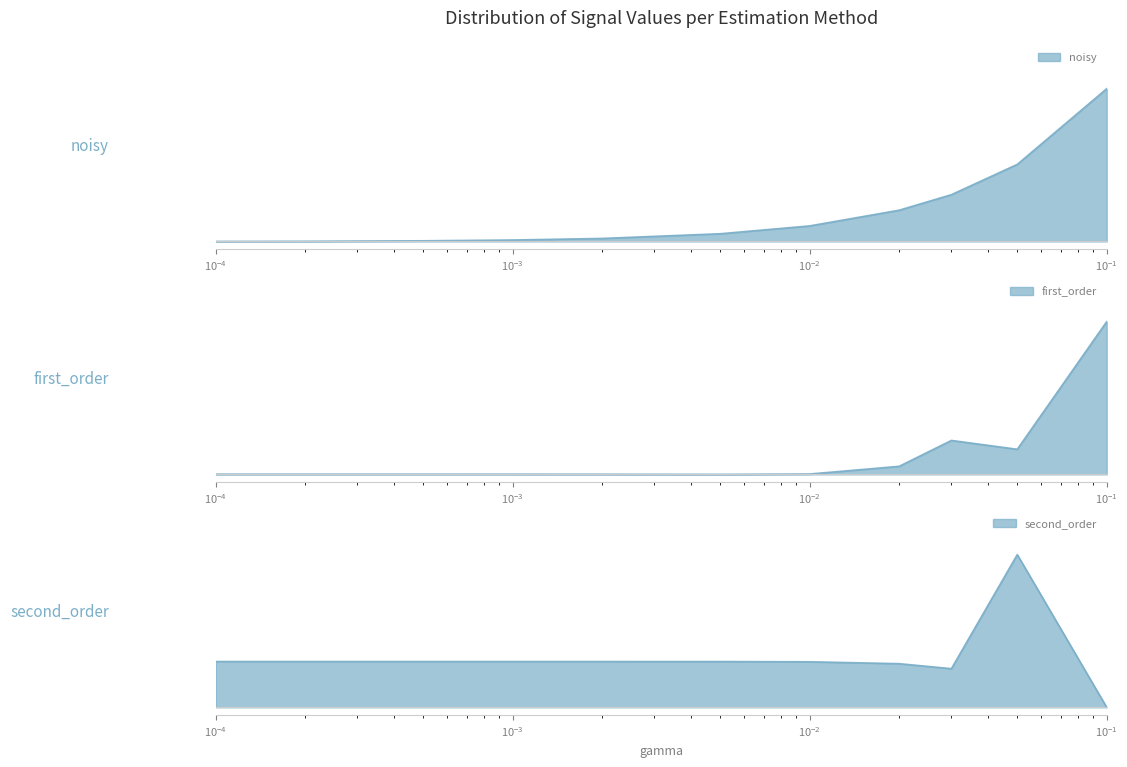

How many intersections are there between second_order and first_order?

1